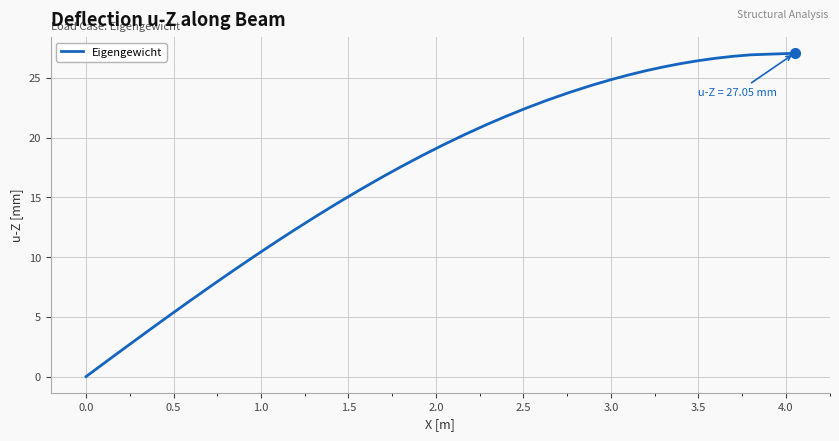

What is the greatest value displayed?

27.0